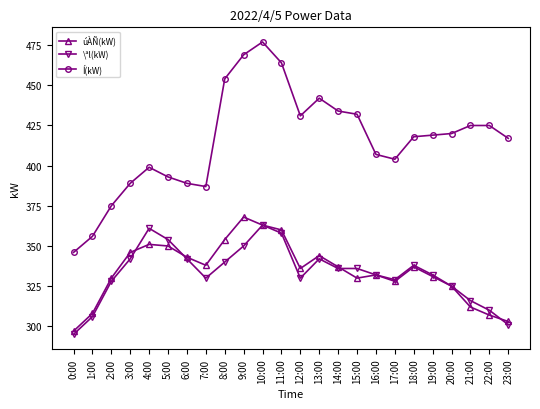

True or false: úÀÑ(kW) and Í(kW) intersect in this chart.

False